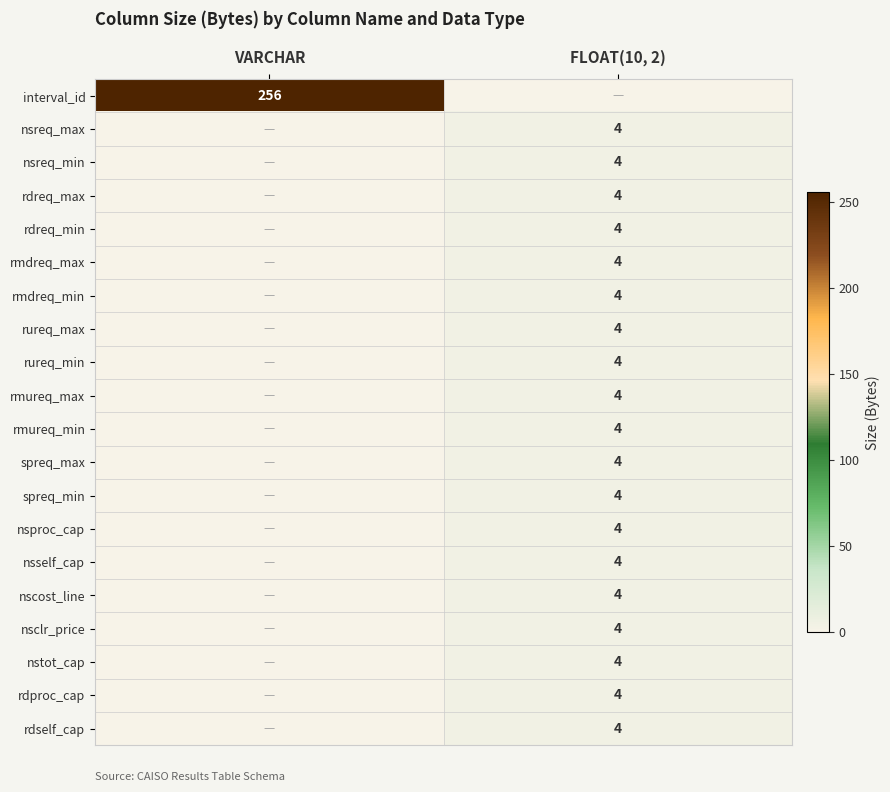

Which label corresponds to the largest value in the chart?

VARCHAR